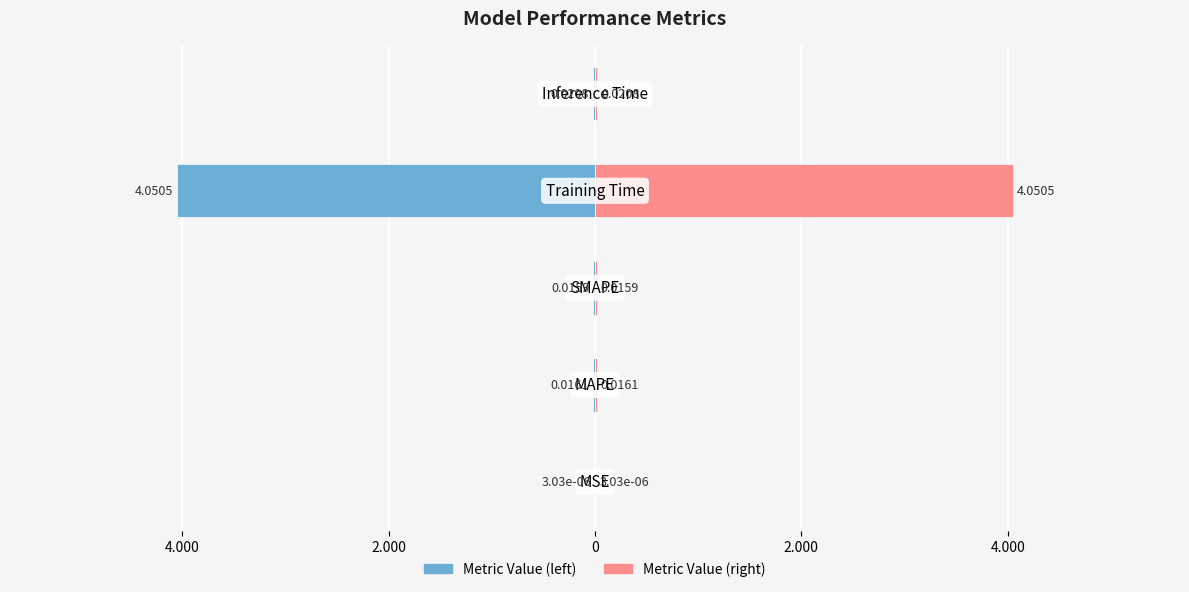

True or false: col_1 (left) has a value of -0.0 at 2.000.

False